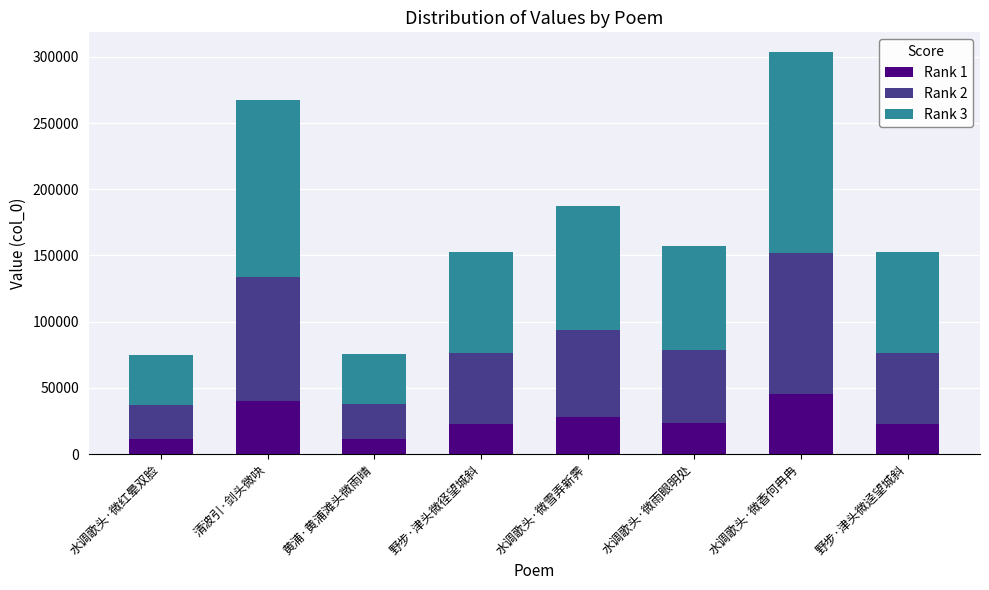

At which category is the sum across all series the highest?

水调歌头·微香何冉冉